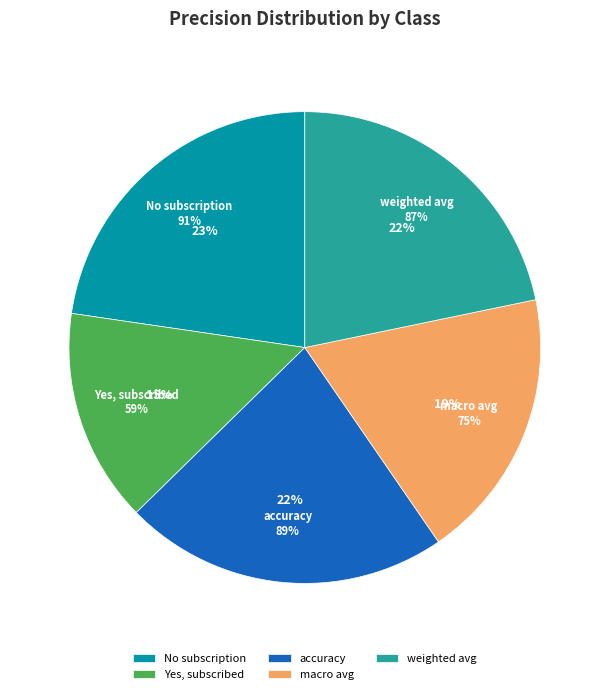

Does macro avg account for over 50% of the chart?

No